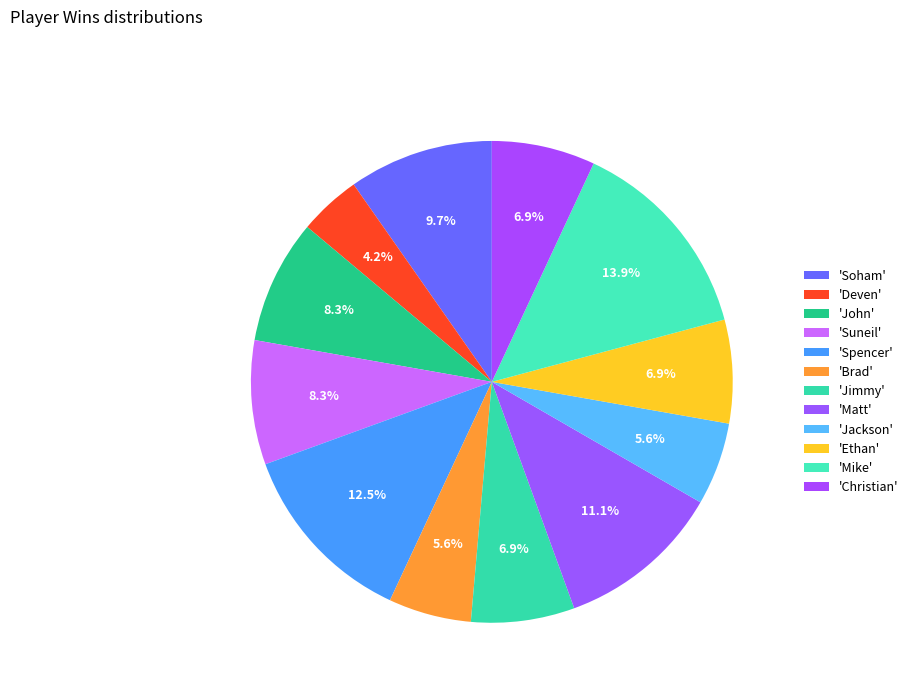

Count the number of slices in the pie.

12